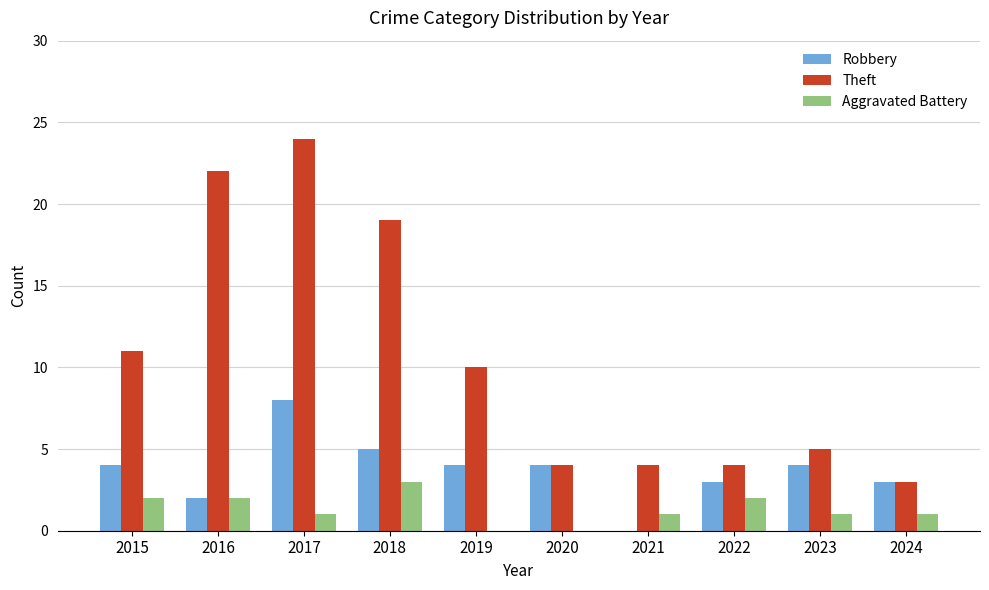

At which label does Robbery reach its peak?

2017